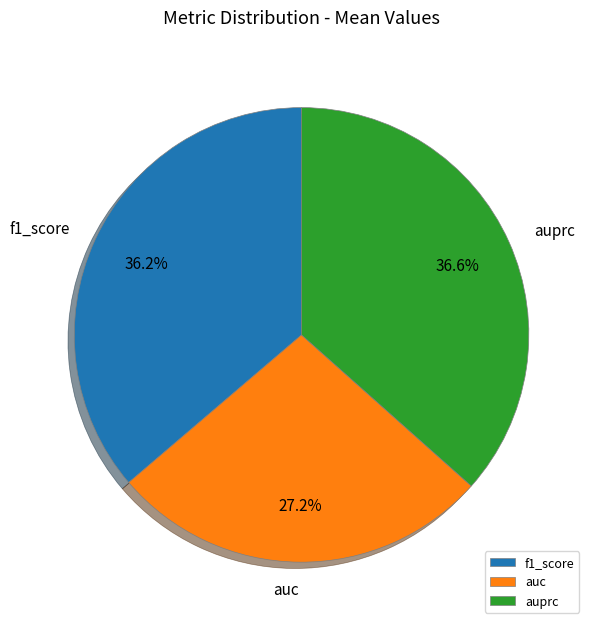

Is there a majority slice in this chart?

No